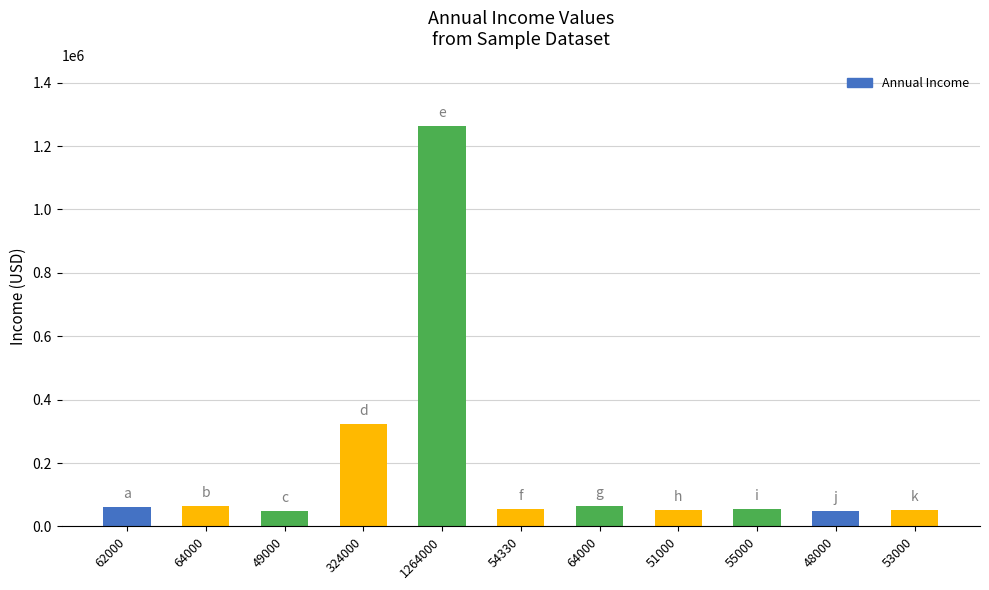

How many categories are shown in the chart?

11